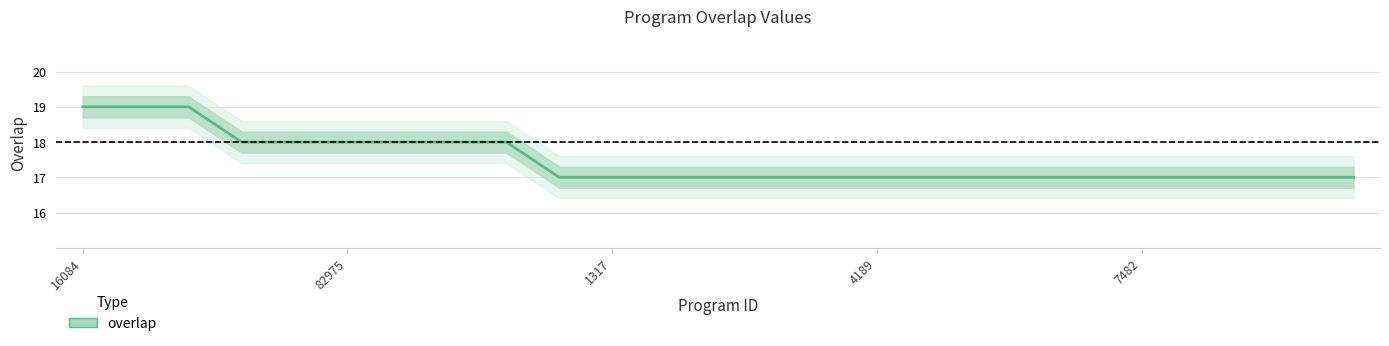

What is the approximate value at 1064?

17